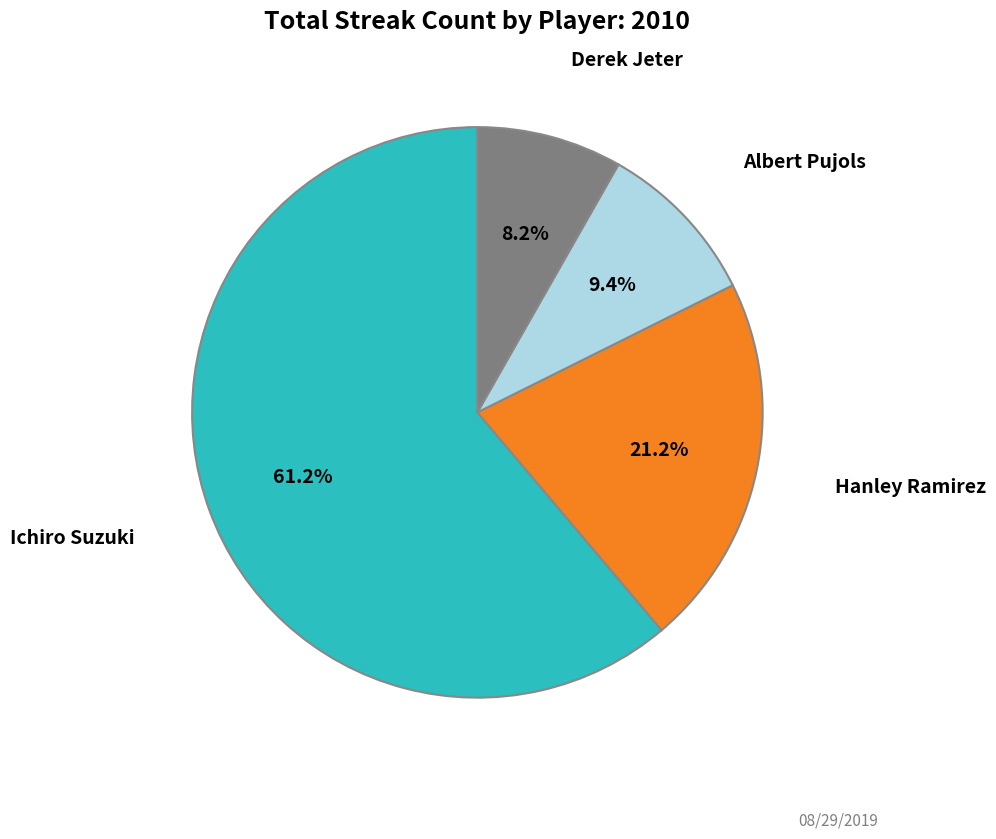

Does any single category account for the majority?

Yes